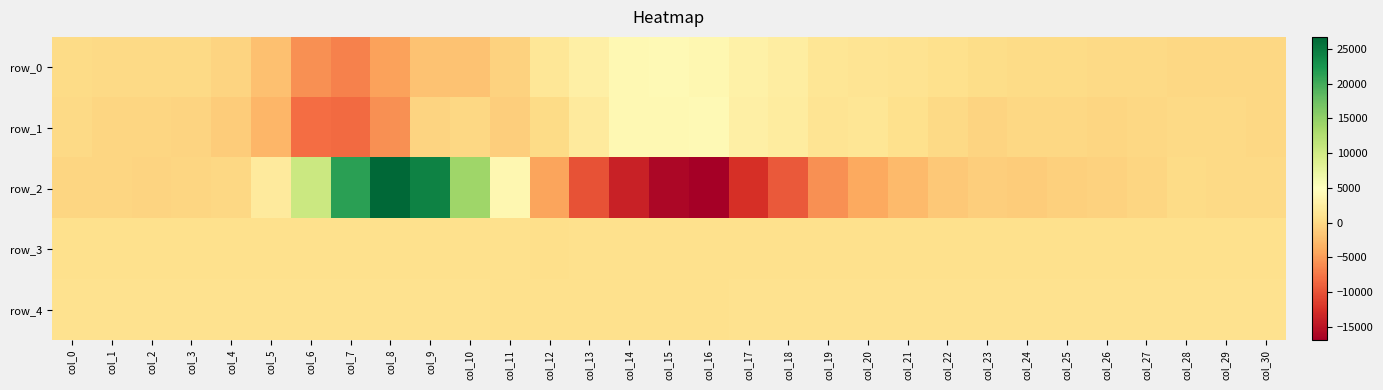

How many data points in row_1 are less than -142?

15